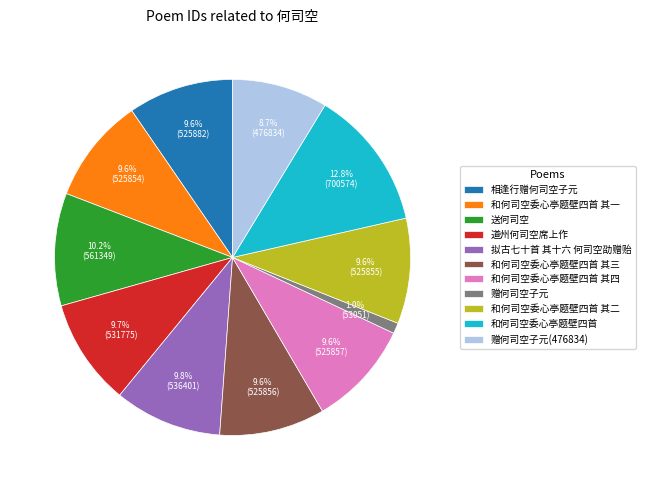

Does 赠何司空子元(476834) represent more than half of the total?

No